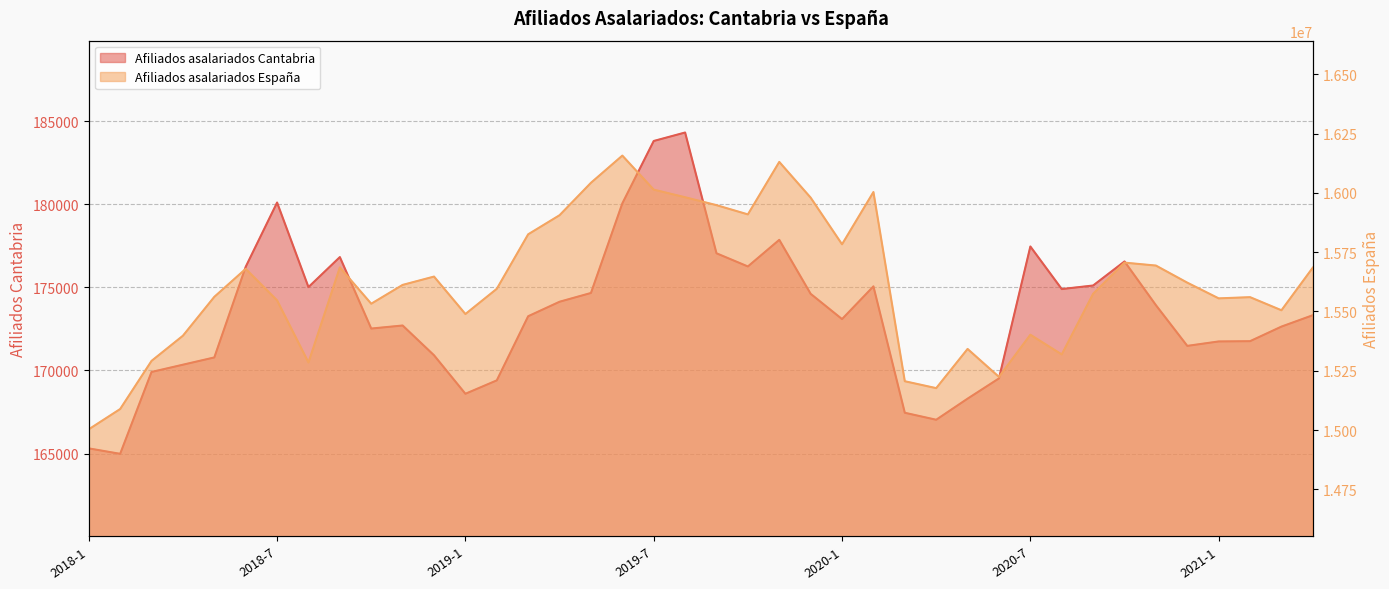

Which series has the largest range (max minus min)?

Afiliados asalariados Espana